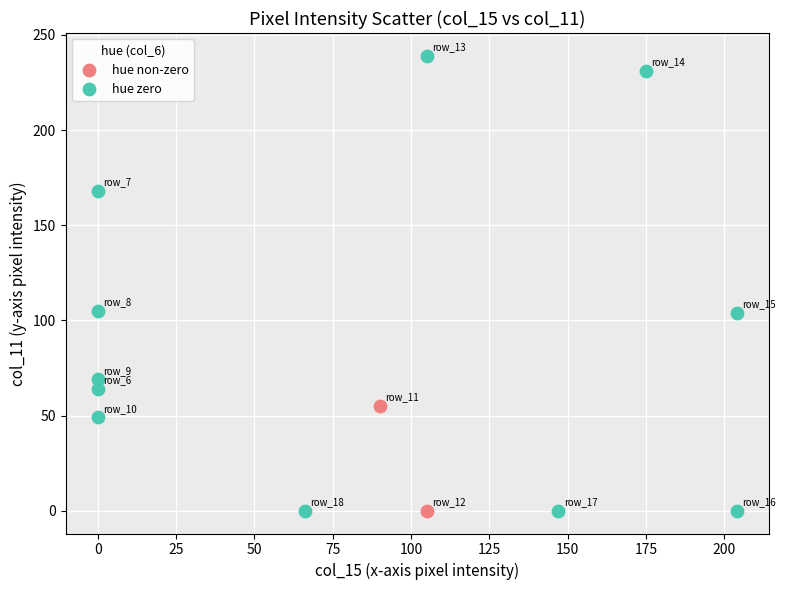

What are all the series names shown in the legend?

hue non-zero, hue zero